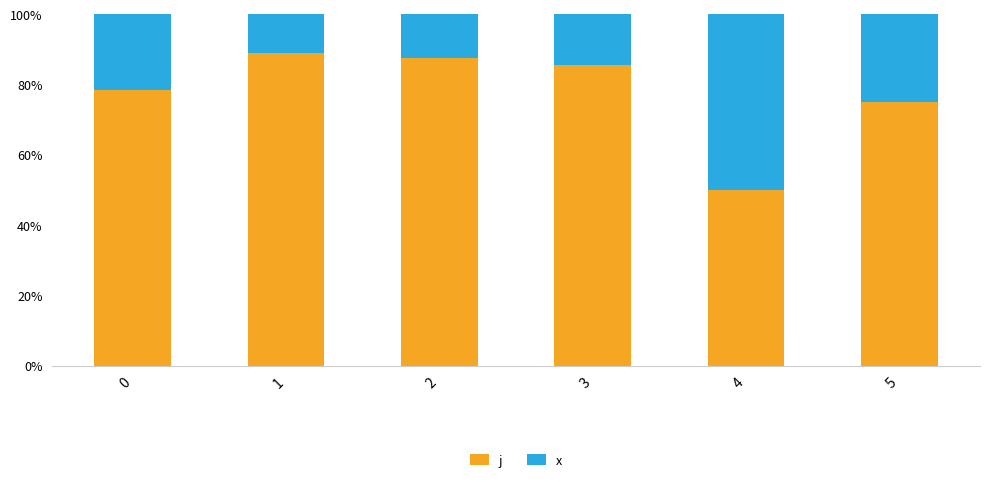

What is the minimum value for j?

50.0